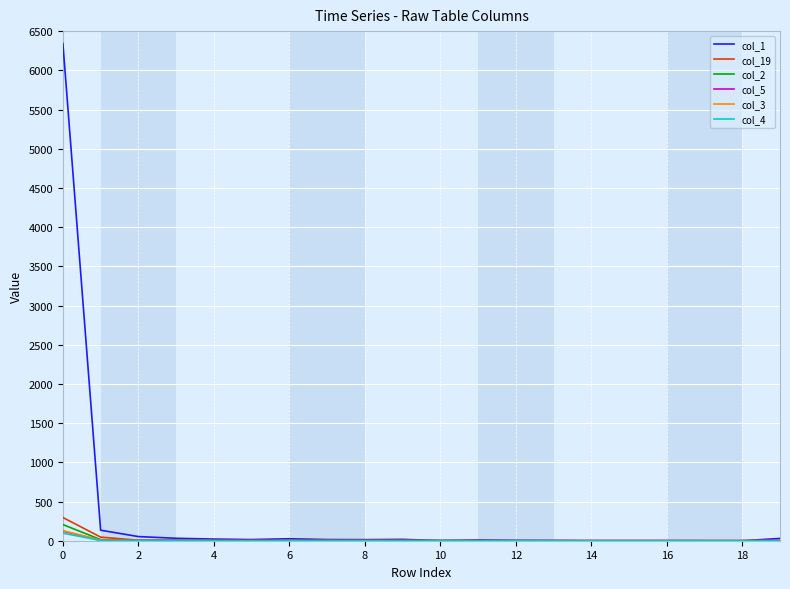

Which series has the largest range (max minus min)?

col_1